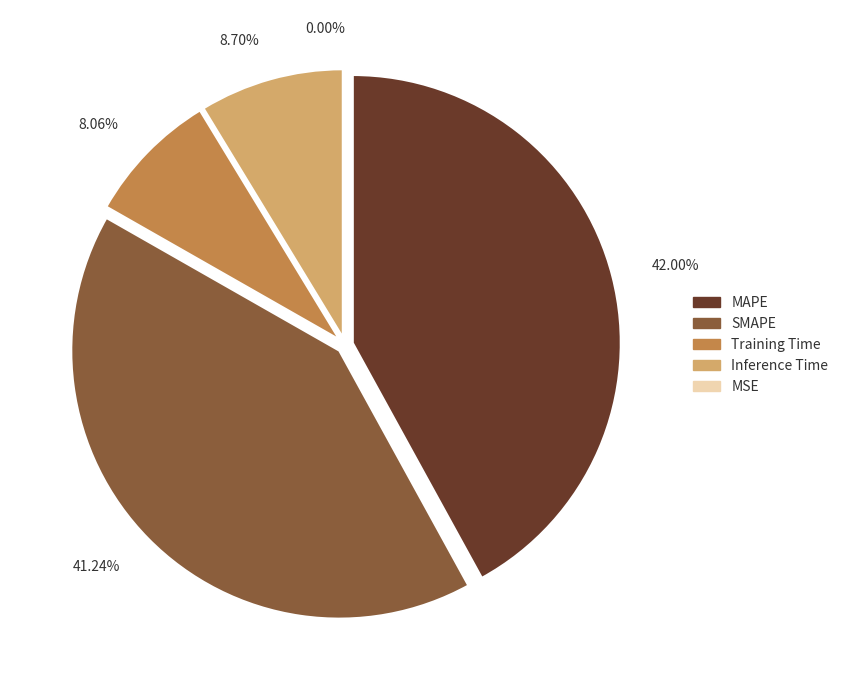

Combined, what portion of the pie is MSE and MAPE?

42.0%